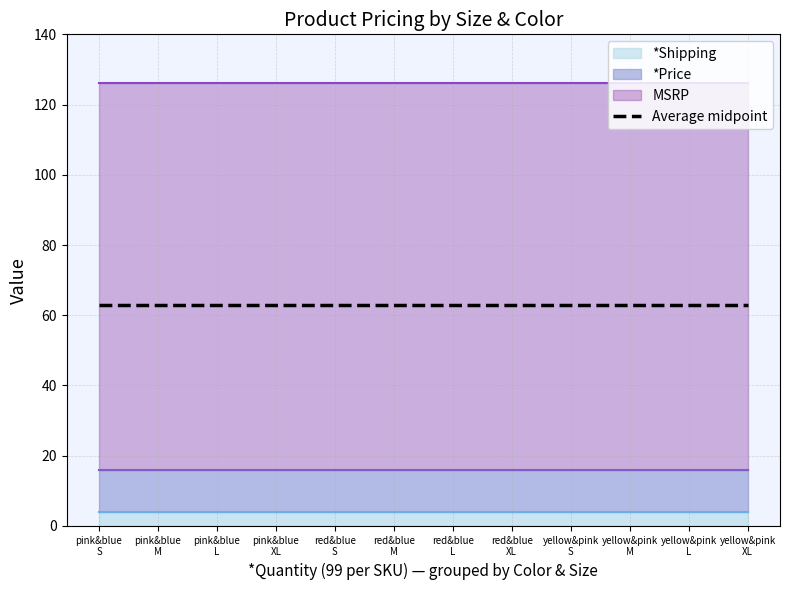

True or false: *Shipping and MSRP cross at least once.

False